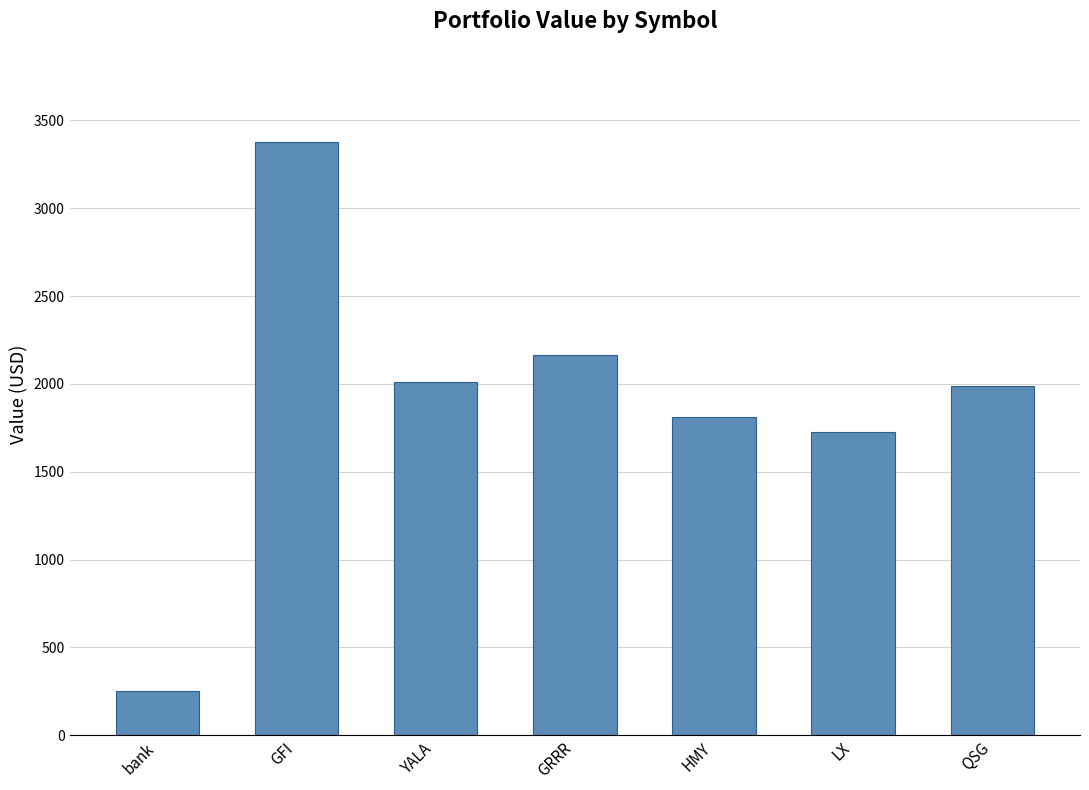

What is the sum of the values at LX and bank?

1980.8